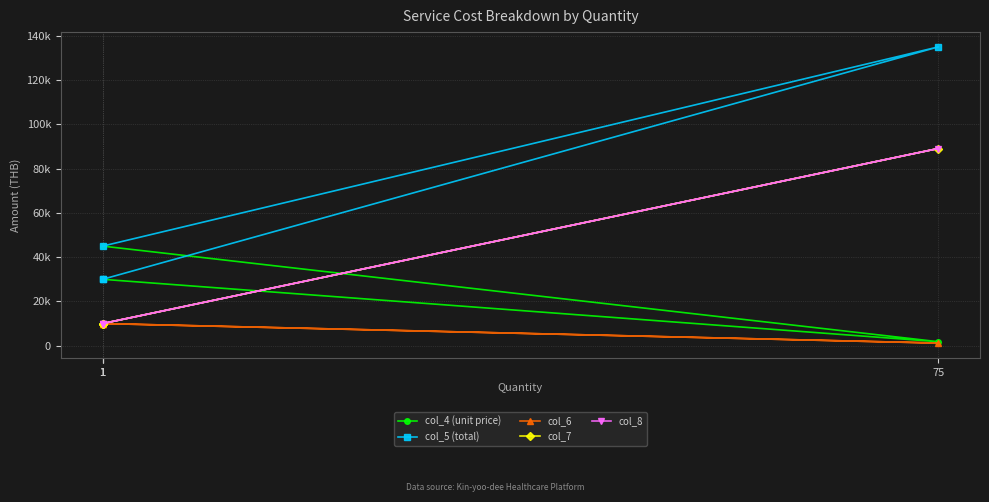

Where is the first local minimum for col_4 (unit price)?

75